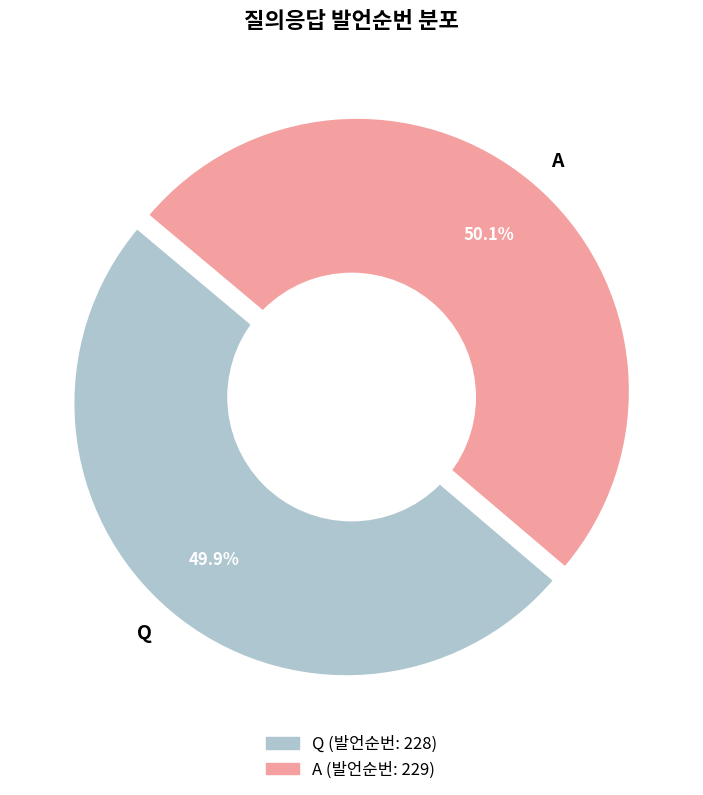

The A slice represents 50% of the pie. True or false?

True